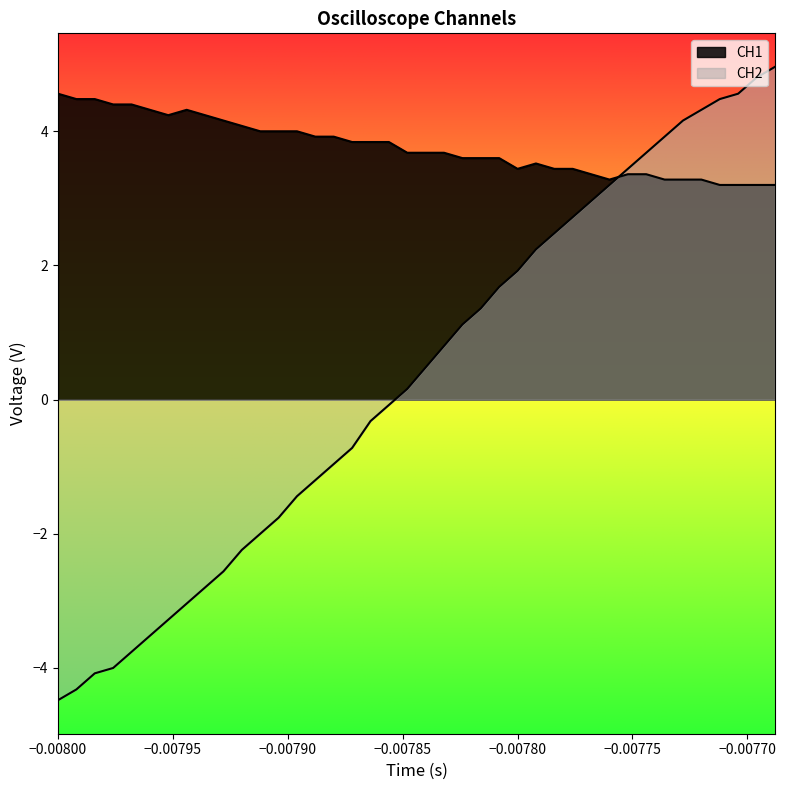

What is the label of the 38th point from the right?

−0.00790